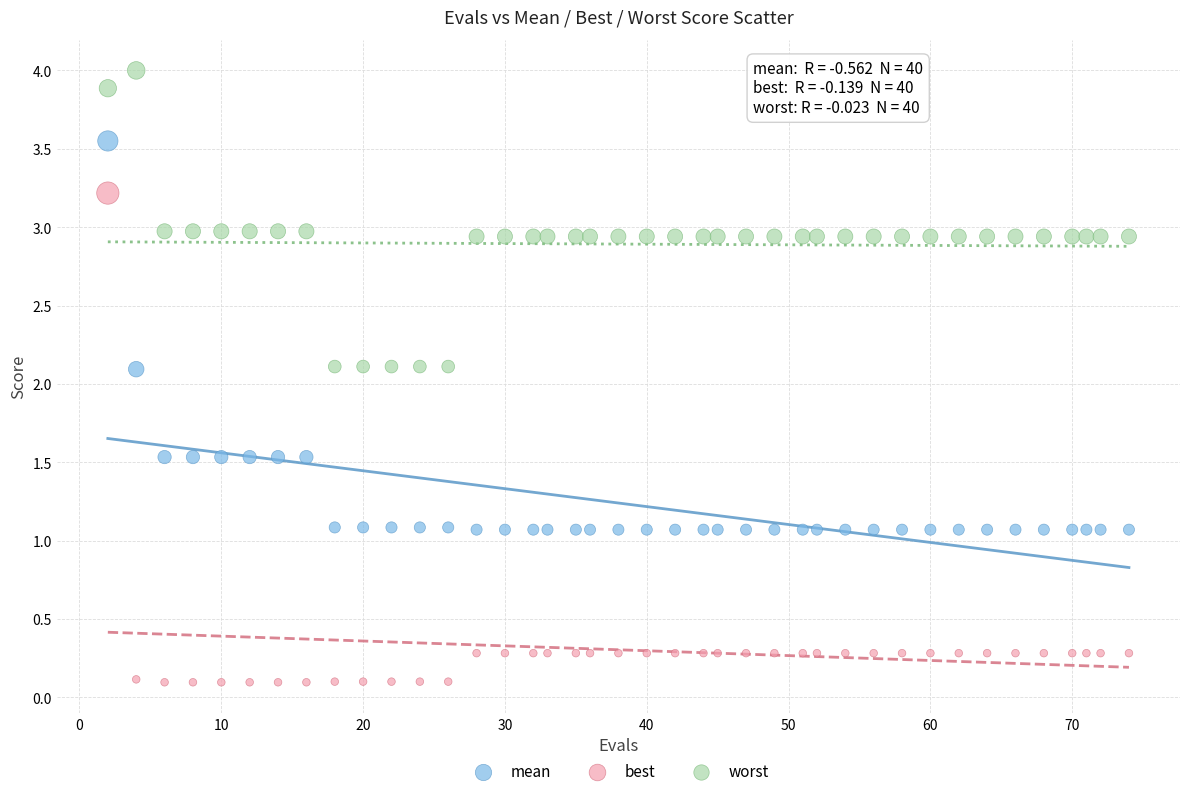

Across all data points, what is the range of X values (max minus min)?

72.0